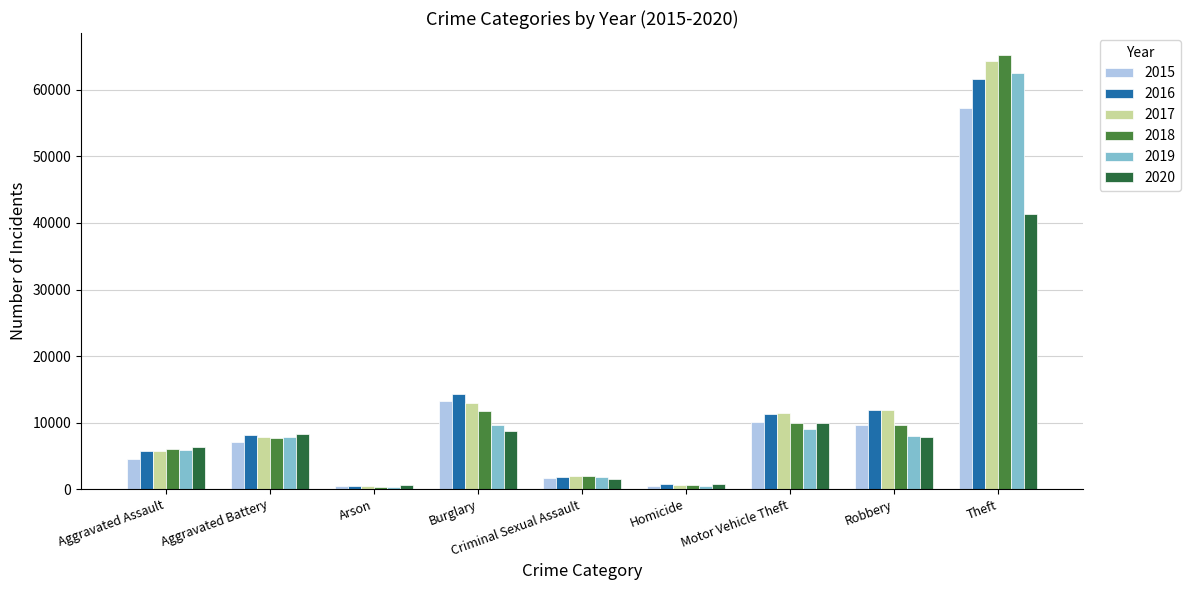

The value of 2018 at Aggravated Assault is 3517. True or false?

False